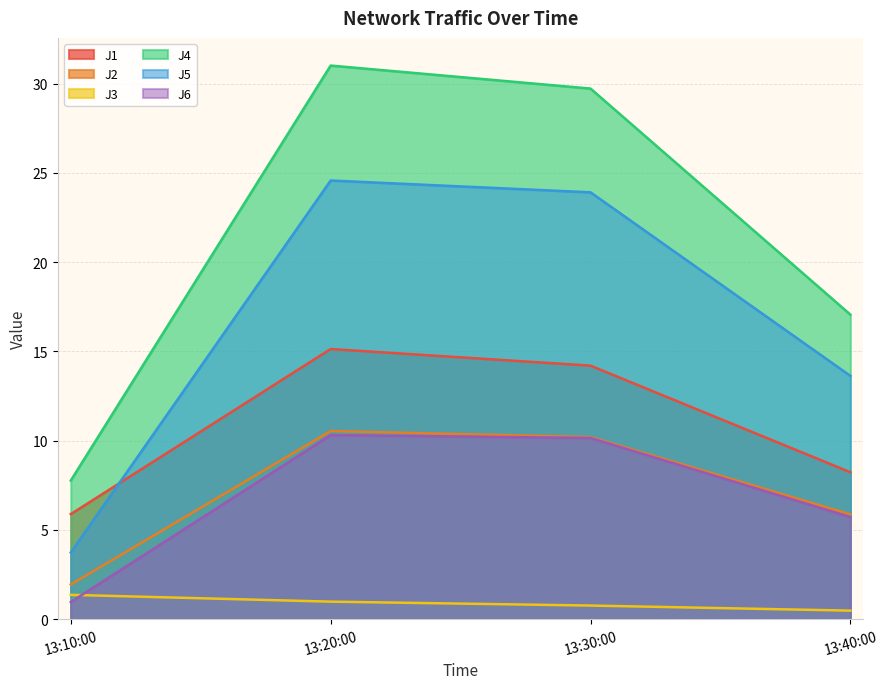

Reading left to right, transcribe all the data shown in this chart.

J1: 13:10:00=5.9	13:20:00=15.1	13:30:00=14.2	13:40:00=8.2
J2: 13:10:00=1.9	13:20:00=10.5	13:30:00=10.2	13:40:00=5.9
J3: 13:10:00=1.4	13:20:00=1.0	13:30:00=0.8	13:40:00=0.5
J4: 13:10:00=7.8	13:20:00=31.0	13:30:00=29.7	13:40:00=17.1
J5: 13:10:00=3.7	13:20:00=24.6	13:30:00=23.9	13:40:00=13.6
J6: 13:10:00=1.0	13:20:00=10.3	13:30:00=10.2	13:40:00=5.7